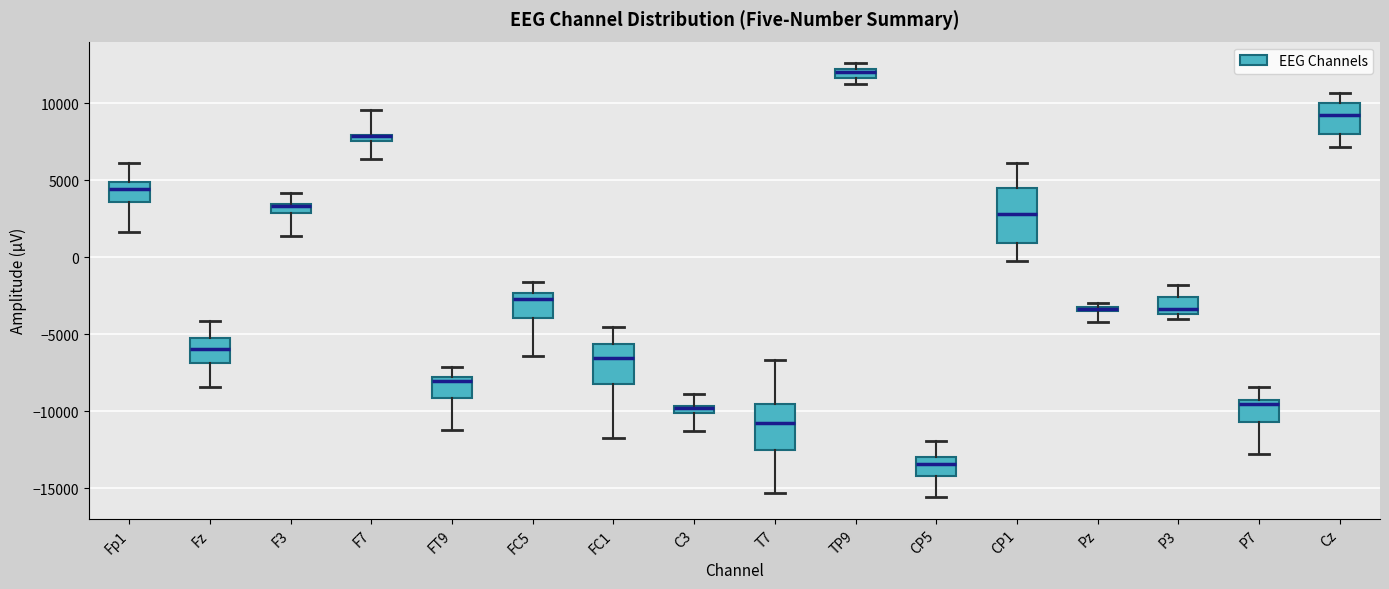

Which box is the tallest, from its lower edge to its upper edge?

CP1